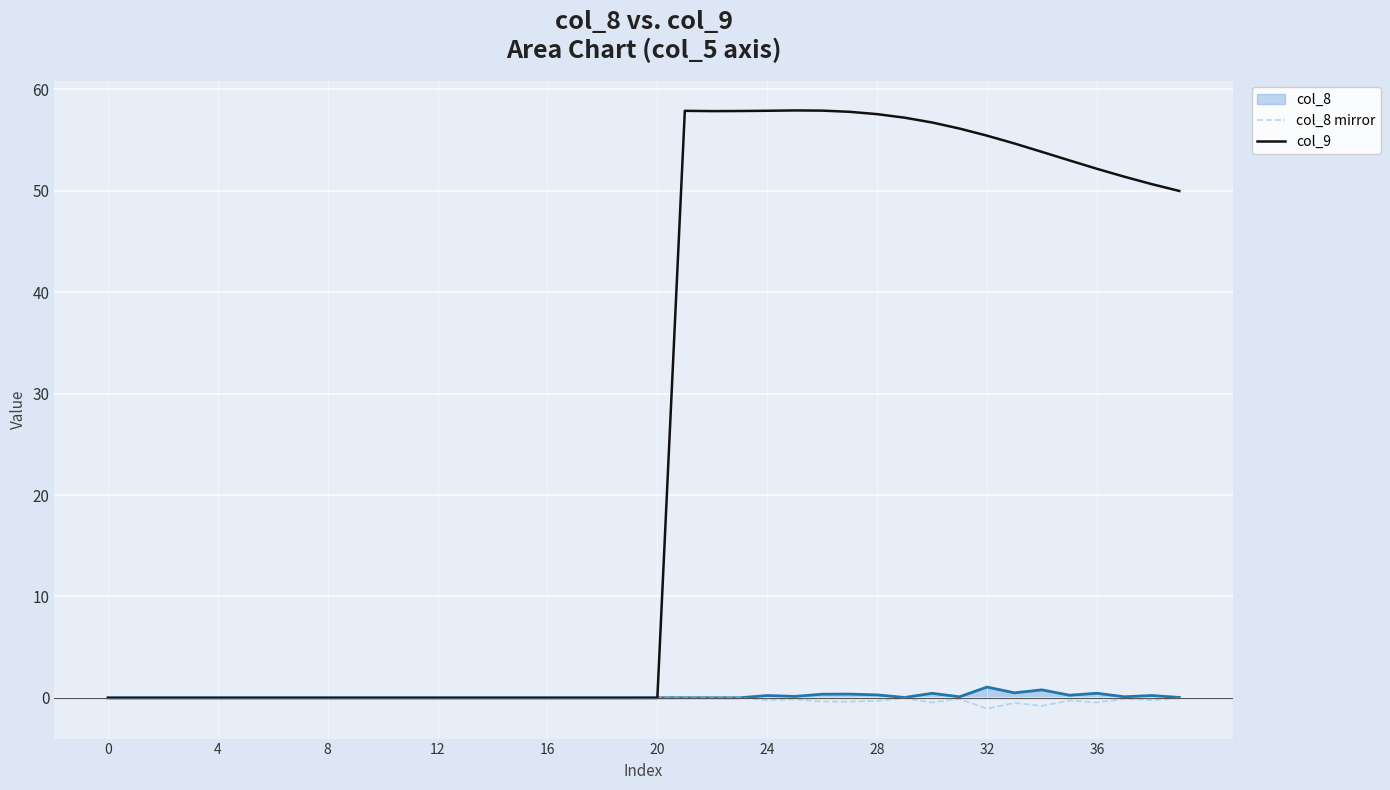

Between 16 and 37, which series saw the biggest shift?

col_9